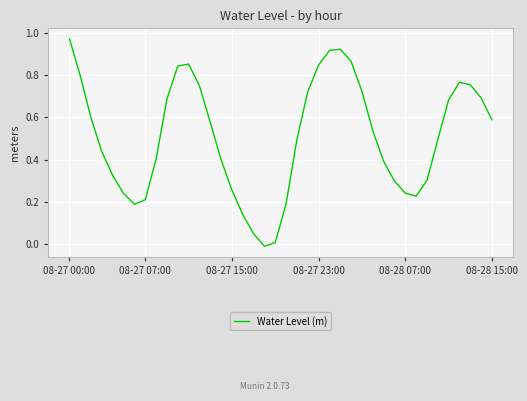

How many interior local valleys (lower than both neighbors) does the data have?

3